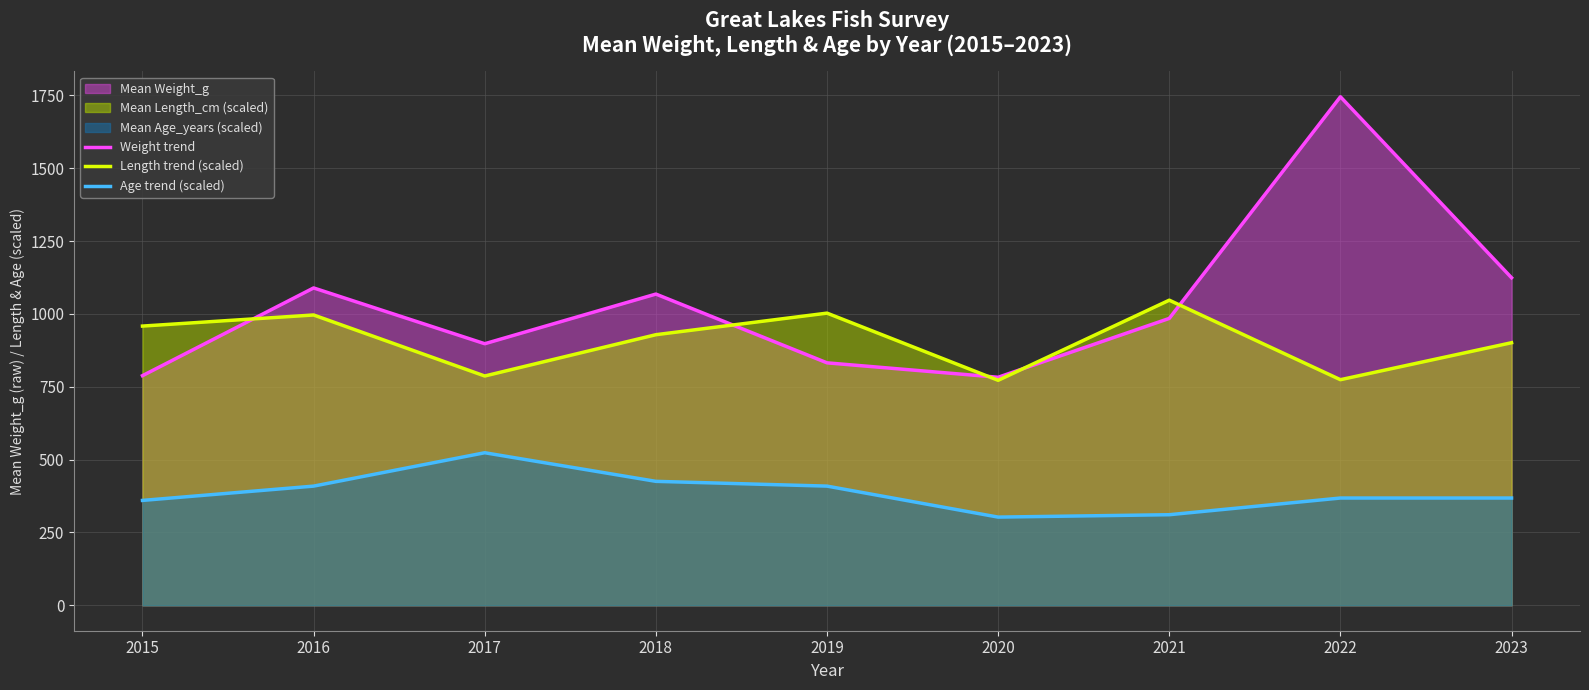

Which label corresponds to the largest value in the chart?

2022